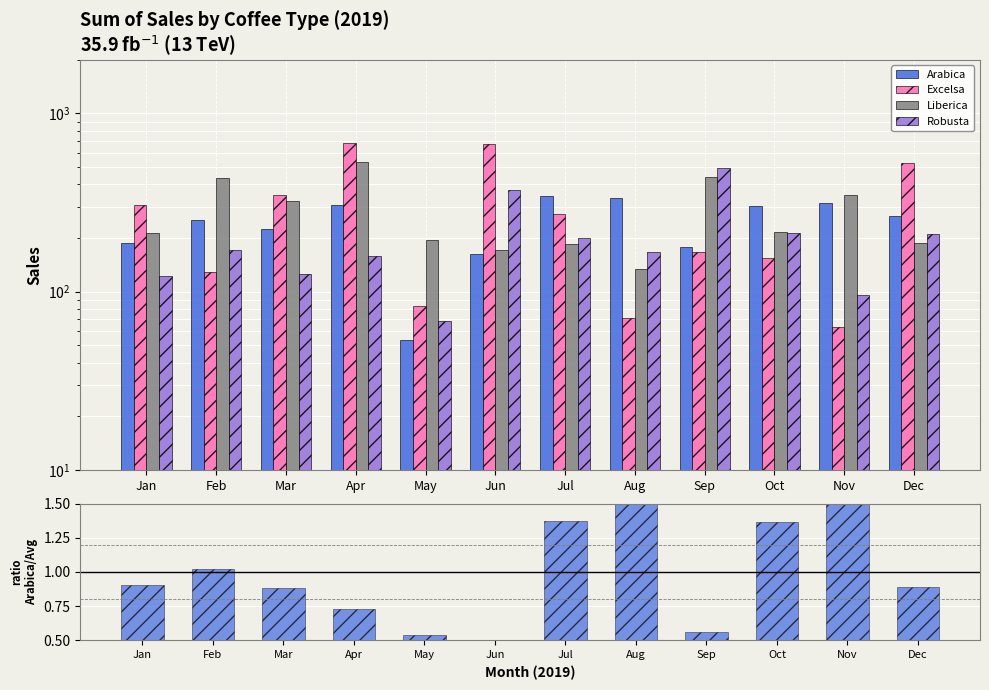

Read the Liberica value at Dec.

187.1